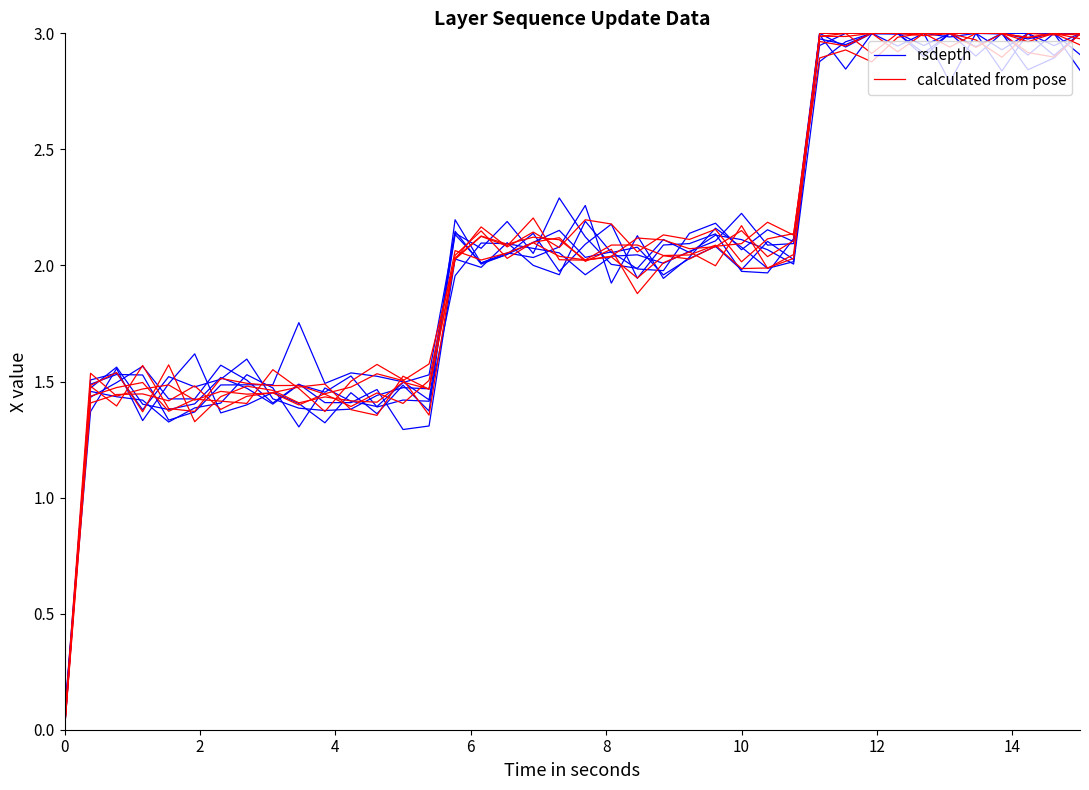

At how many categories does at least one series exceed 0?

40